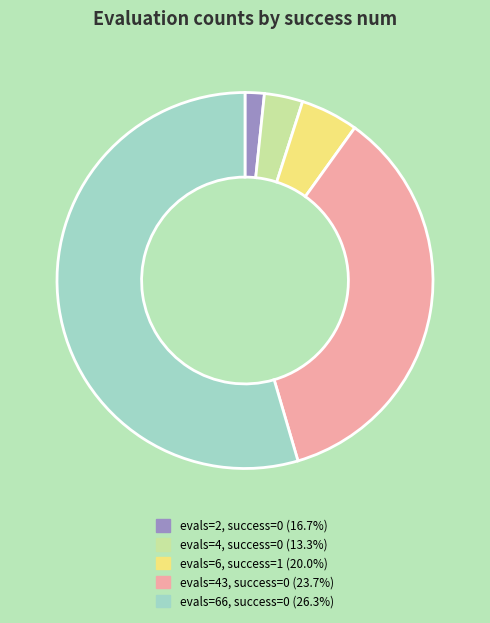

Combined, do evals=43, success=0 (23.7%) and evals=4, success=0 (13.3%) account for over 50%?

No